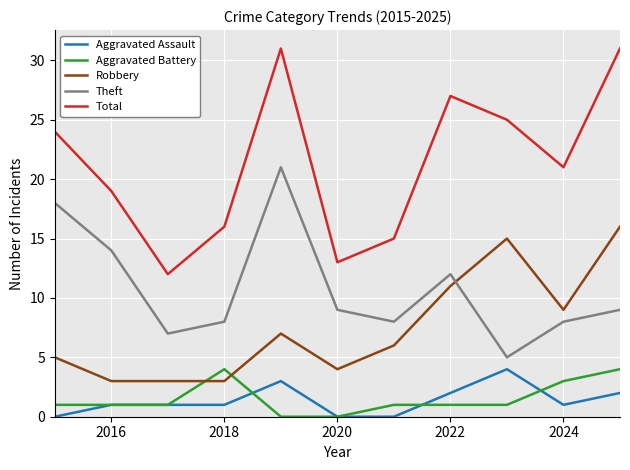

Which series has the widest spread of values?

Total